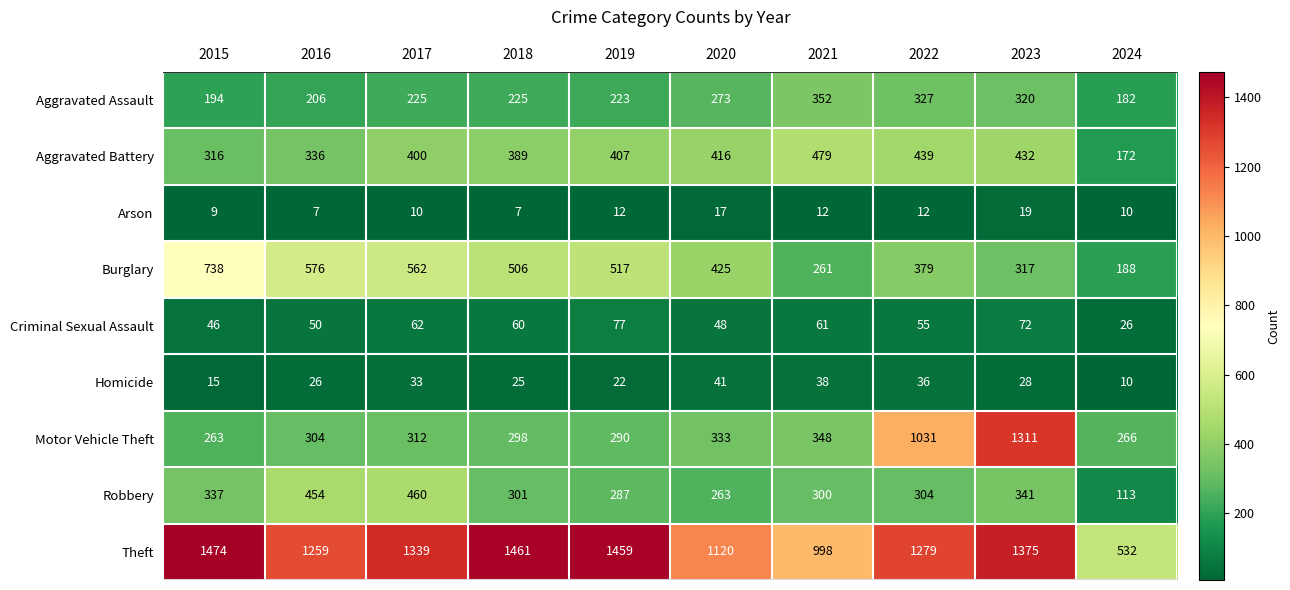

What is the spread (max minus min) of values at 2024?

522